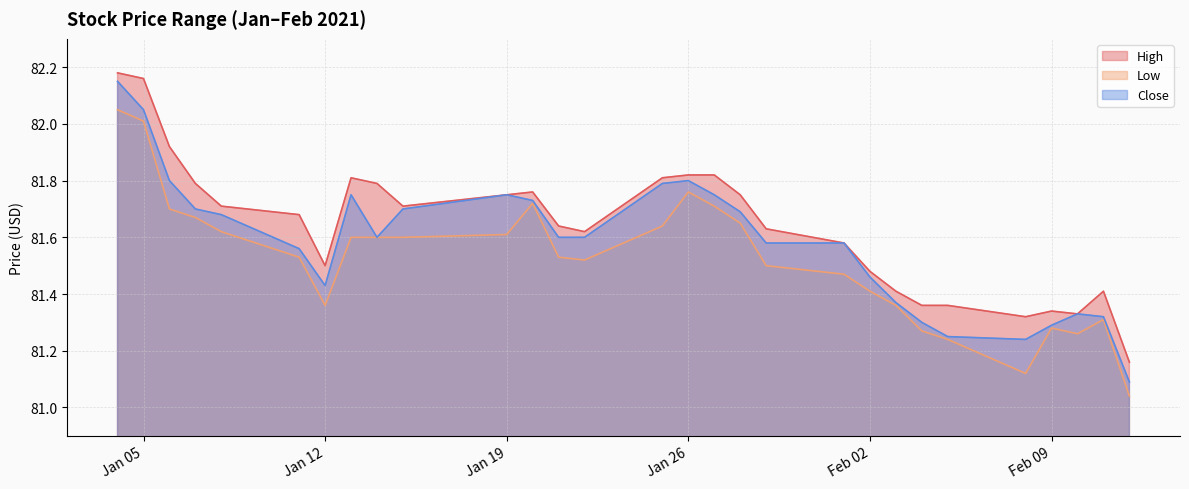

The Close series shows 115.8 at 2021-01-25. True or false?

False